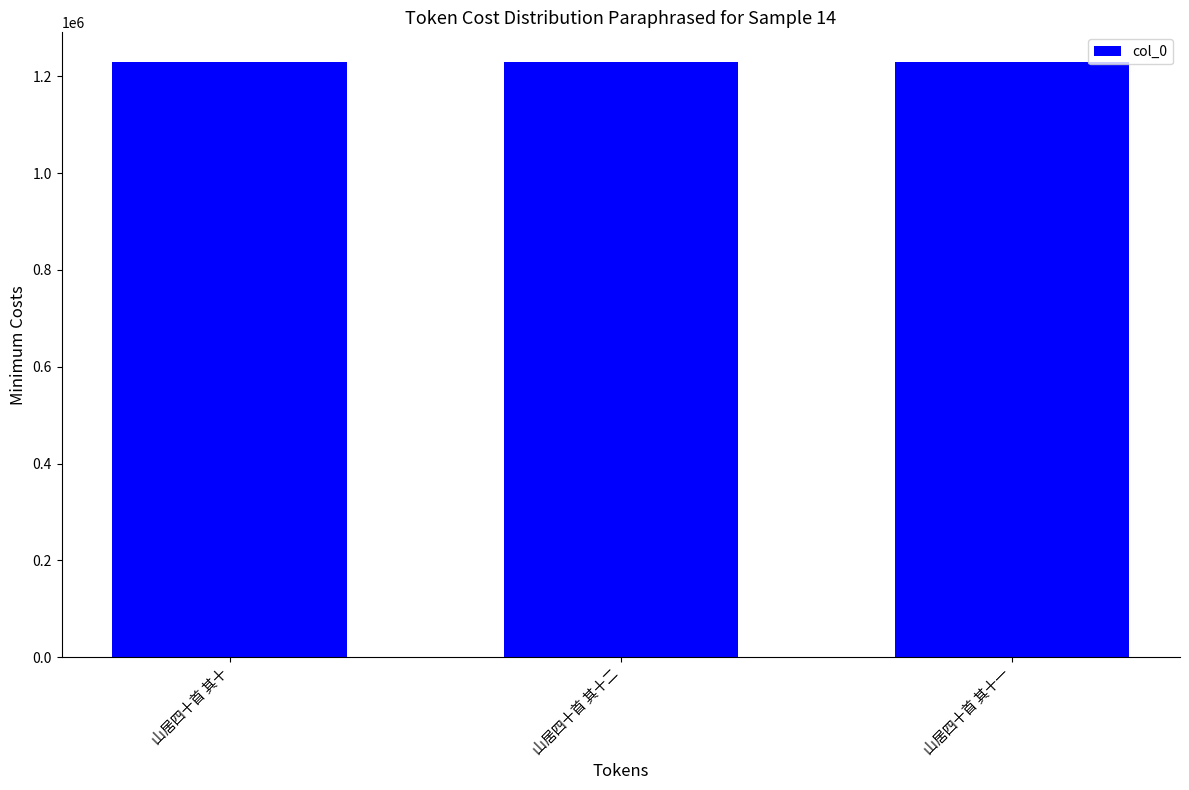

Approximately how many times larger is the value at 山居四十首 其十一 compared to 山居四十首 其十二?

1.0